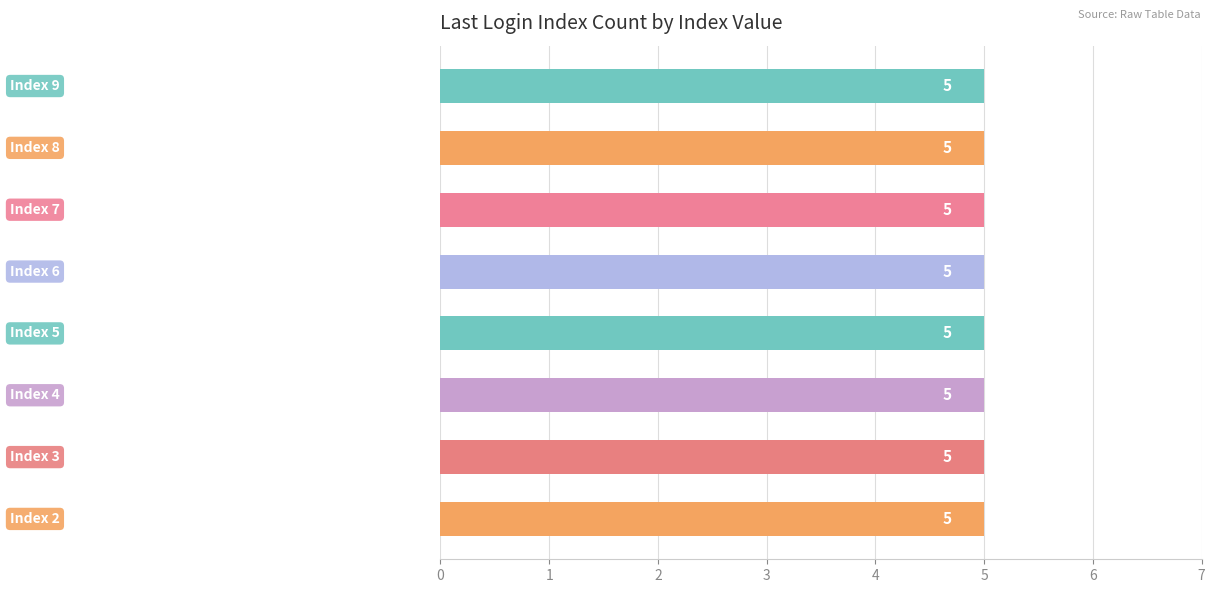

True or false: the data shows 4 at 8:33.

False